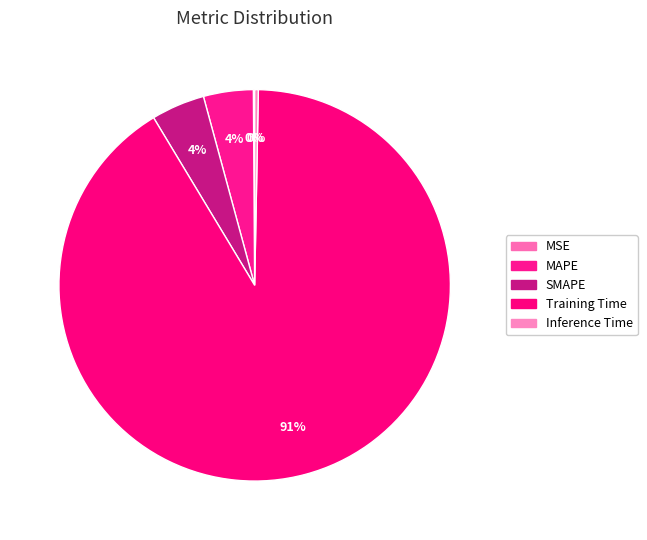

How much of the chart is everything except MSE?

99.9%